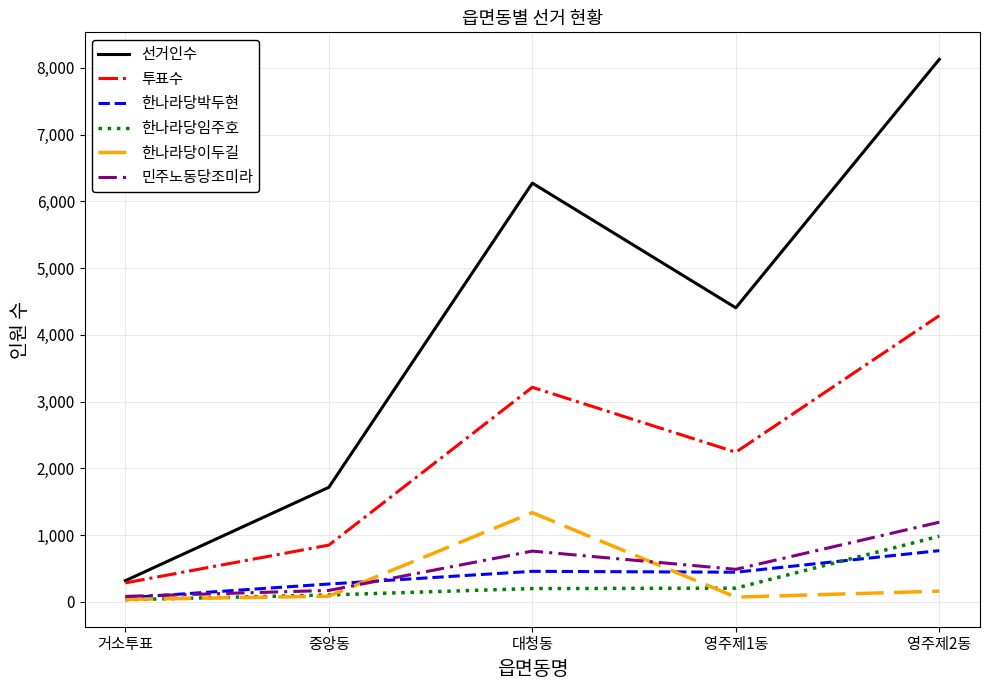

Rank the categories by 선거인수 value from lowest to highest.

거소투표, 중앙동, 영주제1동, 대청동, 영주제2동